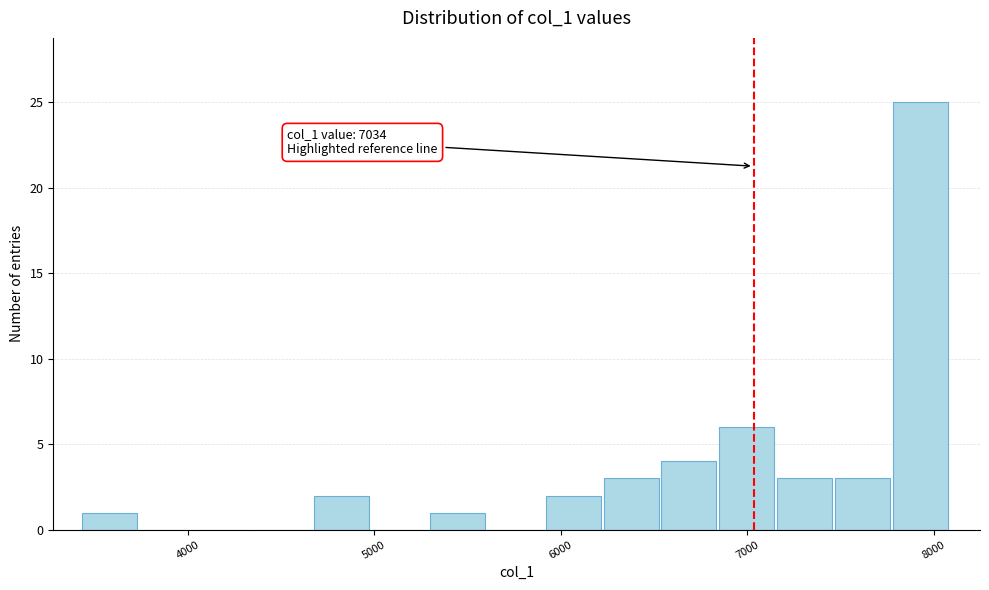

Read against the x-axis, roughly where is the centre of the tallest bar?

7900